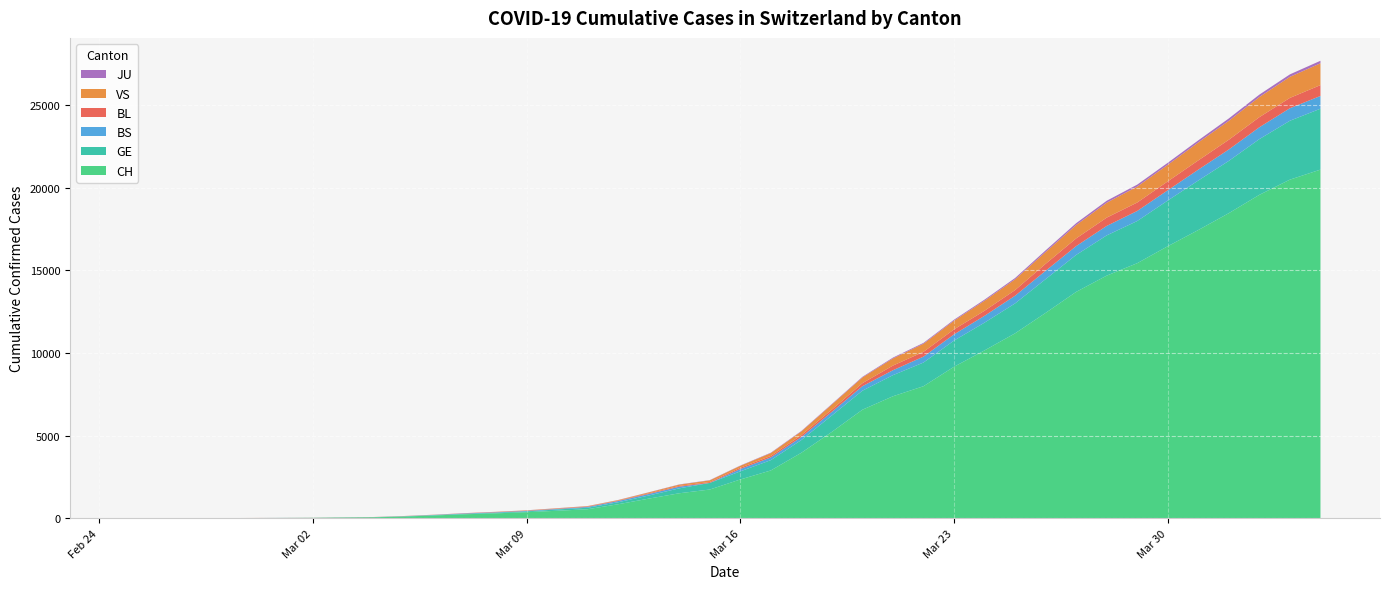

Reading right to left, extract all data points from this chart.

CH: 2020-04-04=21088	2020-04-03=20482	2020-04-02=19564	2020-04-01=18455	2020-03-31=17435	2020-03-30=16455	2020-03-29=15429	2020-03-28=14677	2020-03-27=13695	2020-03-26=12424	2020-03-25=11188	2020-03-24=10156	2020-03-23=9167	2020-03-22=7990	2020-03-21=7382	2020-03-20=6569	2020-03-19=5229	2020-03-18=3965	2020-03-17=2896	2020-03-16=2350	2020-03-15=1742	2020-03-14=1516	2020-03-13=1191	2020-03-12=852	2020-03-11=551	2020-03-10=458	2020-03-09=373	2020-03-08=303	2020-03-07=247	2020-03-06=176	2020-03-05=109	2020-03-04=63	2020-03-03=46	2020-03-02=26	2020-03-01=20	2020-02-29=14	2020-02-28=11	2020-02-27=4	2020-02-26=2	2020-02-25=1
GE: 2020-04-04=3683	2020-04-03=3561	2020-04-02=3369	2020-04-01=3161	2020-03-31=2994	2020-03-30=2764	2020-03-29=2550	2020-03-28=2433	2020-03-27=2234	2020-03-26=2041	2020-03-25=1809	2020-03-24=1679	2020-03-23=1582	2020-03-22=1432	2020-03-21=1276	2020-03-20=1150	2020-03-19=991	2020-03-18=769	2020-03-17=623	2020-03-16=490	2020-03-15=401	2020-03-14=298	2020-03-13=188	2020-03-12=121	2020-03-11=90	2020-03-10=79	2020-03-09=49	2020-03-08=40	2020-03-07=30	2020-03-06=18	2020-03-05=13	2020-03-04=9	2020-03-03=9	2020-03-02=7	2020-03-01=7	2020-02-29=5	2020-02-28=3	2020-02-27=1	2020-02-26=1	2020-02-25=0
BS: 2020-04-04=771	2020-04-03=758	2020-04-02=718	2020-04-01=691	2020-03-31=657	2020-03-30=621	2020-03-29=609	2020-03-28=573	2020-03-27=534	2020-03-26=505	2020-03-25=466	2020-03-24=414	2020-03-23=376	2020-03-22=358	2020-03-21=299	2020-03-20=272	2020-03-19=222	2020-03-18=182	2020-03-17=165	2020-03-16=144	2020-03-15=0	2020-03-14=100	2020-03-13=92	2020-03-12=73	2020-03-11=49	2020-03-10=33	2020-03-09=28	2020-03-08=24	2020-03-07=21	2020-03-06=15	2020-03-05=8	2020-03-04=3	2020-03-03=3	2020-03-02=1	2020-03-01=1	2020-02-29=1	2020-02-28=1	2020-02-27=1	2020-02-26=0	2020-02-25=0
BL: 2020-04-04=656	2020-04-03=625	2020-04-02=610	2020-04-01=588	2020-03-31=561	2020-03-30=539	2020-03-29=511	2020-03-28=502	2020-03-27=466	2020-03-26=422	2020-03-25=341	2020-03-24=306	2020-03-23=302	2020-03-22=289	2020-03-21=282	2020-03-20=184	2020-03-19=134	2020-03-18=116	2020-03-17=89	2020-03-16=76	2020-03-15=54	2020-03-14=47	2020-03-13=42	2020-03-12=26	2020-03-11=26	2020-03-10=22	2020-03-09=20	2020-03-08=19	2020-03-07=15	2020-03-06=6	2020-03-05=6	2020-03-04=2	2020-03-03=2	2020-03-02=2	2020-03-01=2	2020-02-29=2	2020-02-28=1	2020-02-27=0	2020-02-26=0	2020-02-25=0
VS: 2020-04-04=1319	2020-04-03=1273	2020-04-02=1218	2020-04-01=1145	2020-03-31=1085	2020-03-30=1000	2020-03-29=964	2020-03-28=902	2020-03-27=808	2020-03-26=715	2020-03-25=651	2020-03-24=606	2020-03-23=527	2020-03-22=490	2020-03-21=433	2020-03-20=346	2020-03-19=311	2020-03-18=225	2020-03-17=173	2020-03-16=116	2020-03-15=98	2020-03-14=76	2020-03-13=53	2020-03-12=30	2020-03-11=22	2020-03-10=17	2020-03-09=12	2020-03-08=7	2020-03-07=0	2020-03-06=6	2020-03-05=5	2020-03-04=4	2020-03-03=3	2020-03-02=3	2020-03-01=0	2020-02-29=1	2020-02-28=1	2020-02-27=0	2020-02-26=0	2020-02-25=0
JU: 2020-04-04=153	2020-04-03=149	2020-04-02=145	2020-04-01=144	2020-03-31=127	2020-03-30=122	2020-03-29=118	2020-03-28=118	2020-03-27=112	2020-03-26=99	2020-03-25=78	2020-03-24=66	2020-03-23=57	2020-03-22=51	2020-03-21=49	2020-03-20=37	2020-03-19=31	2020-03-18=26	2020-03-17=24	2020-03-16=17	2020-03-15=16	2020-03-14=15	2020-03-13=10	2020-03-12=9	2020-03-11=6	2020-03-10=6	2020-03-09=5	2020-03-08=4	2020-03-07=4	2020-03-06=3	2020-03-05=2	2020-03-04=1	2020-03-03=1	2020-03-02=0	2020-03-01=0	2020-02-29=0	2020-02-28=0	2020-02-27=0	2020-02-26=0	2020-02-25=0